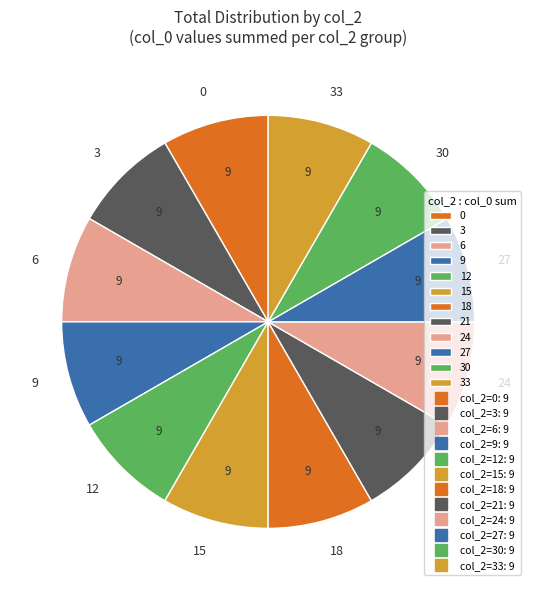

The 21 slice represents 8% of the pie. True or false?

True